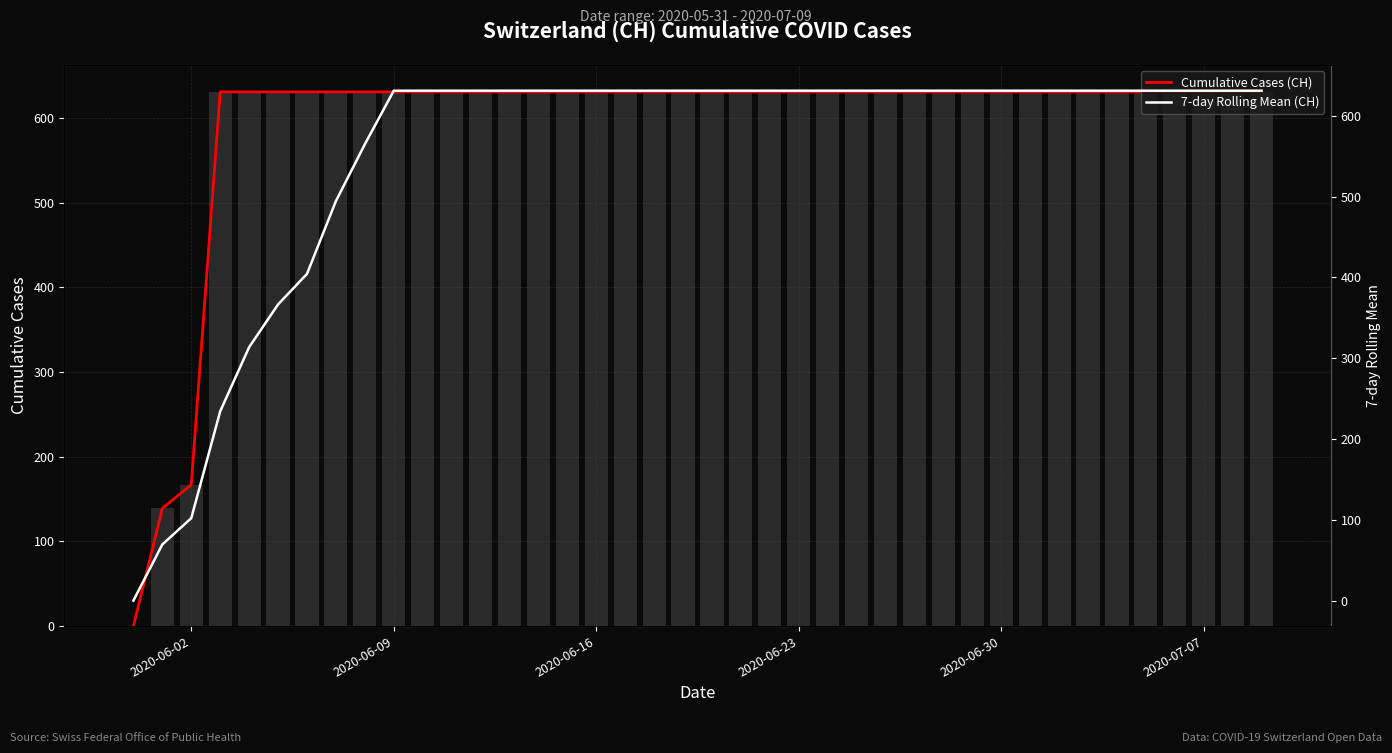

What are all the series names shown in the legend?

Cumulative Cases (CH), 7-day Rolling Mean (CH)